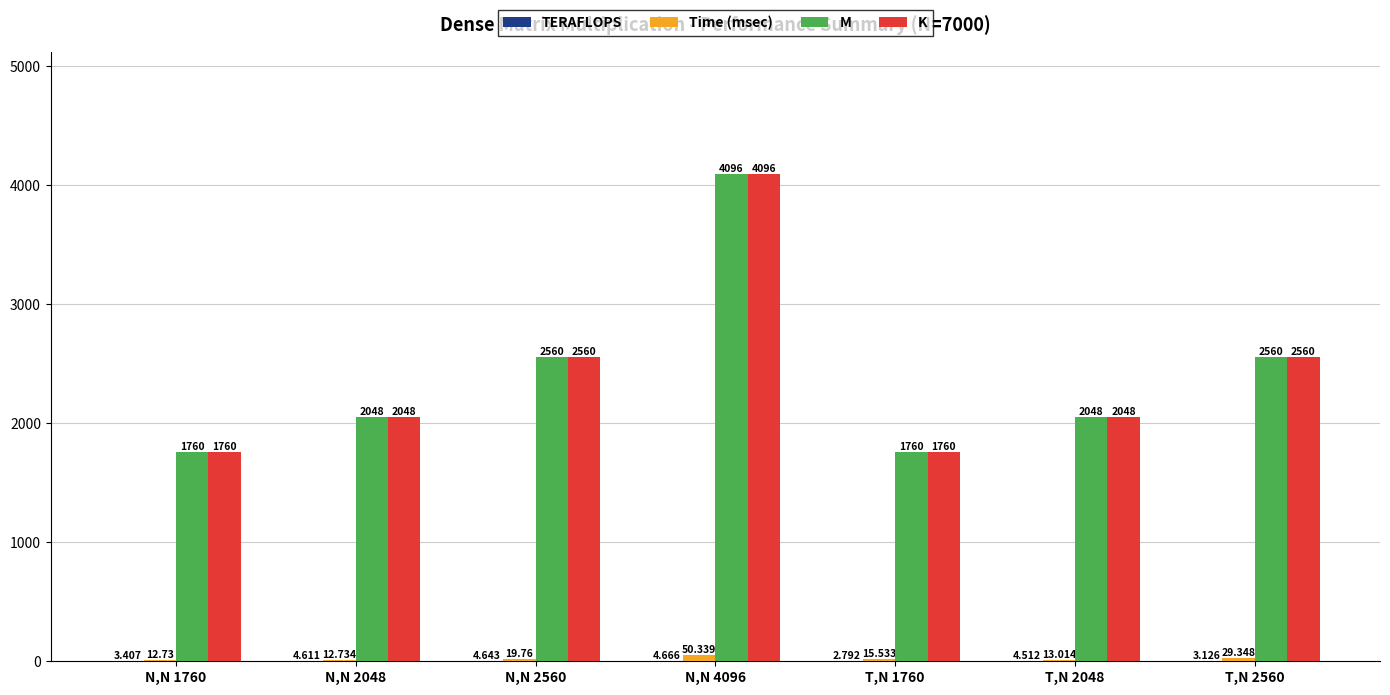

Between T,N 1760 and N,N 1760, which is larger?

N,N 1760